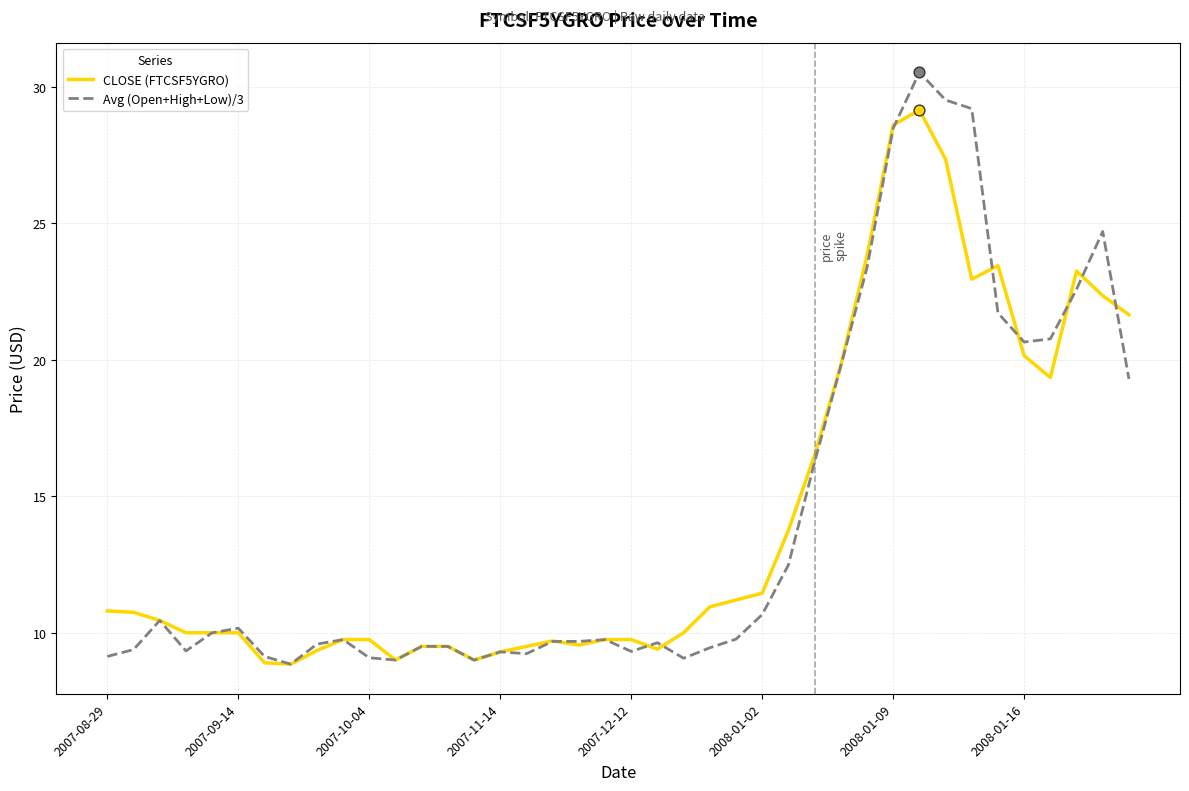

What is the greatest value displayed?

30.5